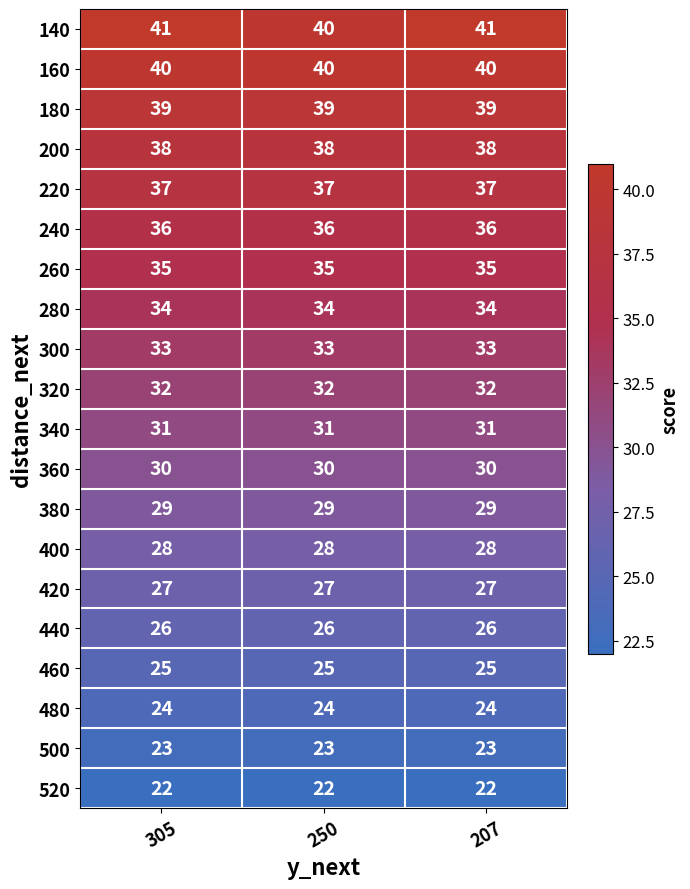

Rank the series by their maximum value, from highest to lowest.

140, 160, 180, 200, 220, 240, 260, 280, 300, 320, 340, 360, 380, 400, 420, 440, 460, 480, 500, 520